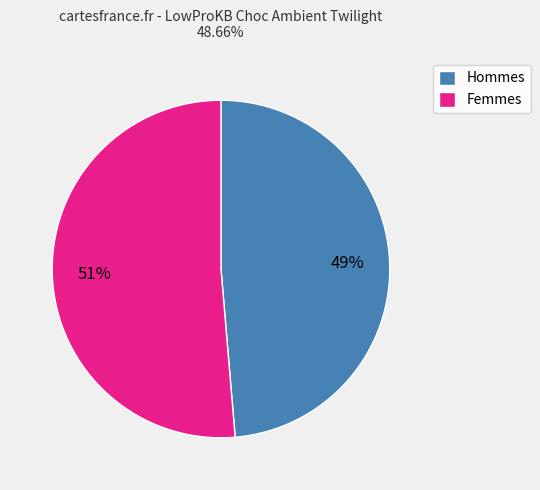

To the nearest percent, what is the average slice percentage?

50%